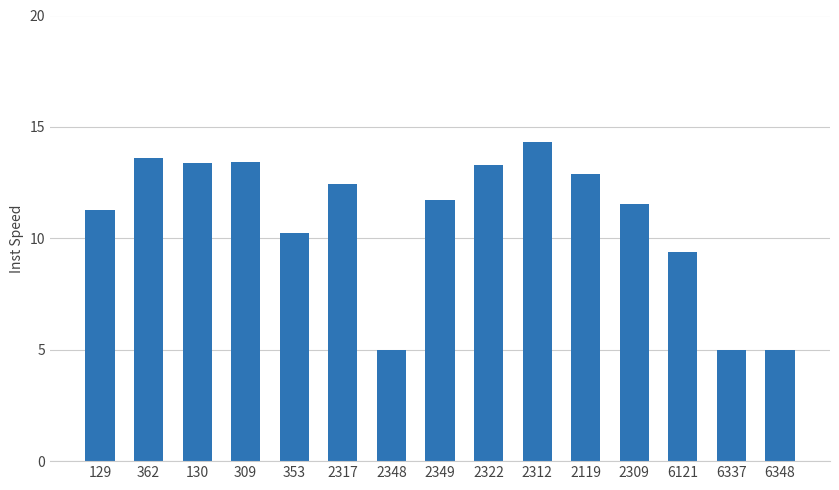

What is the difference between the maximum and minimum values?

9.3